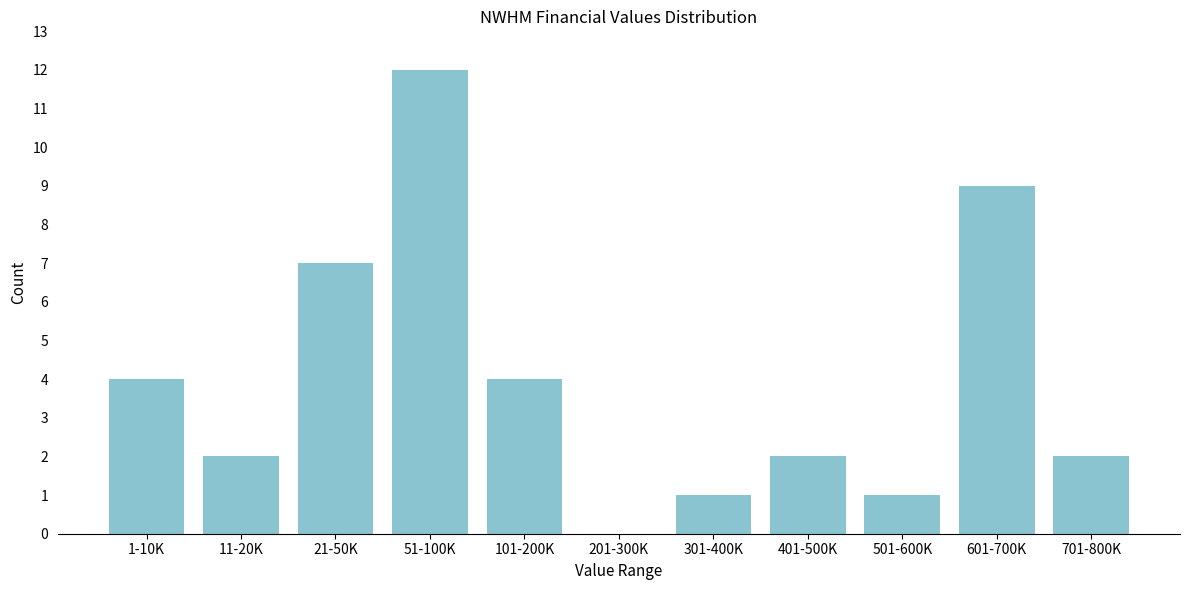

Reading left to right, what are all the values shown in this chart?

1-10K=4	11-20K=2	21-50K=7	51-100K=12	101-200K=4	201-300K=0	301-400K=1	401-500K=2	501-600K=1	601-700K=9	701-800K=2